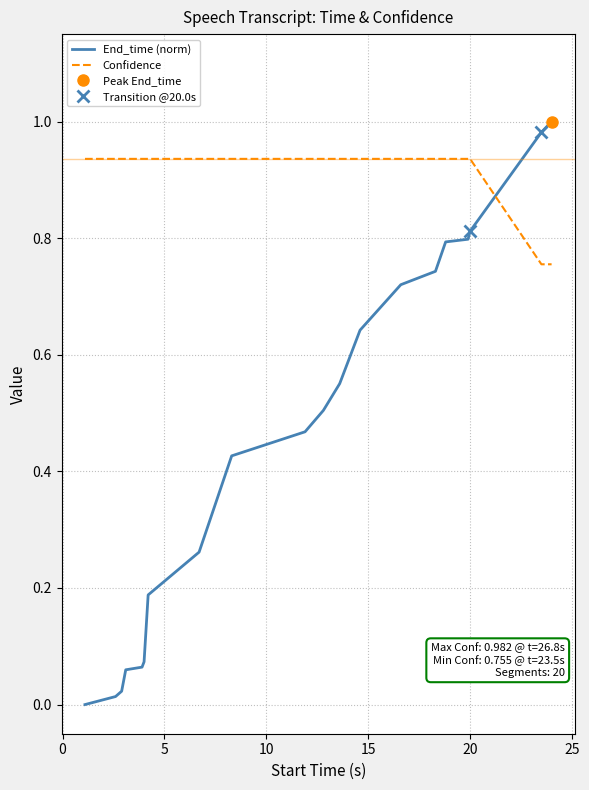

How many lines are shown in the chart?

2